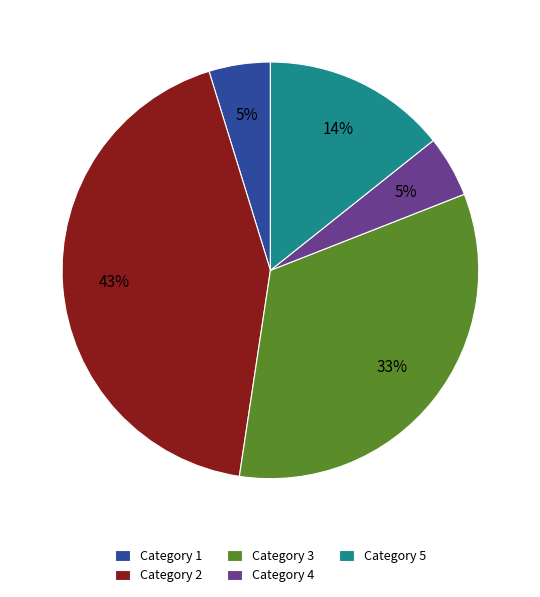

To the nearest percent, what is the difference between the largest and smallest slice percentages?

38%